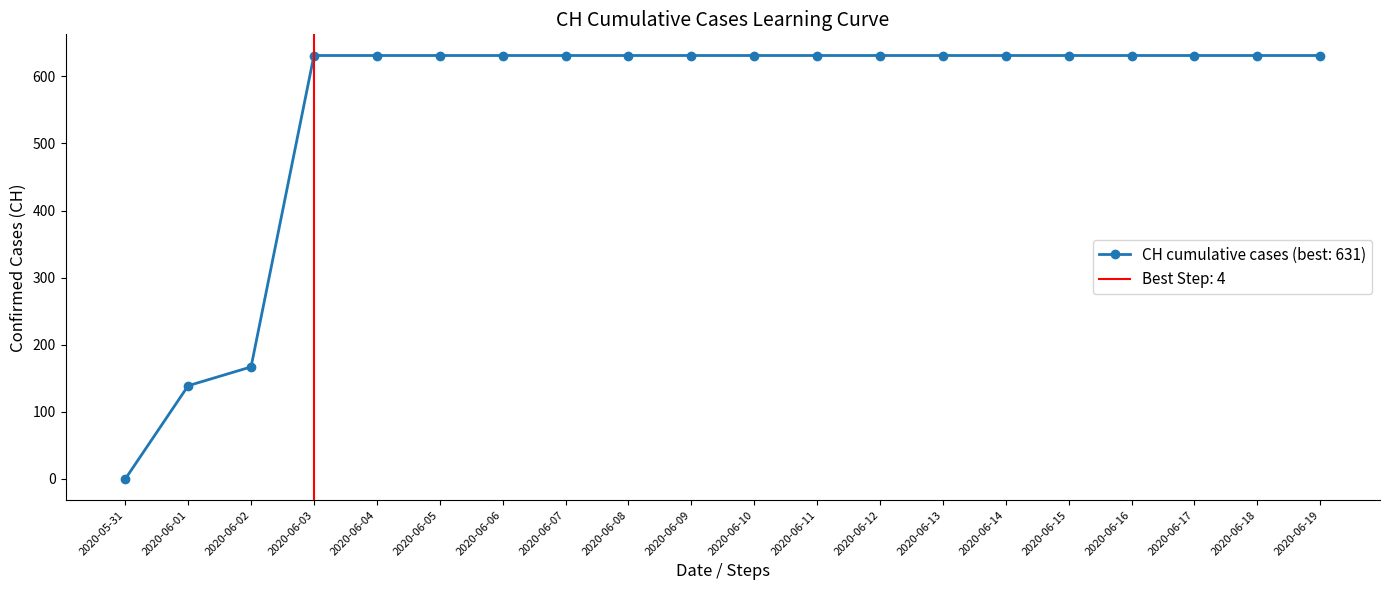

What is the approximate value at 2020-06-08, to the nearest 100?

600